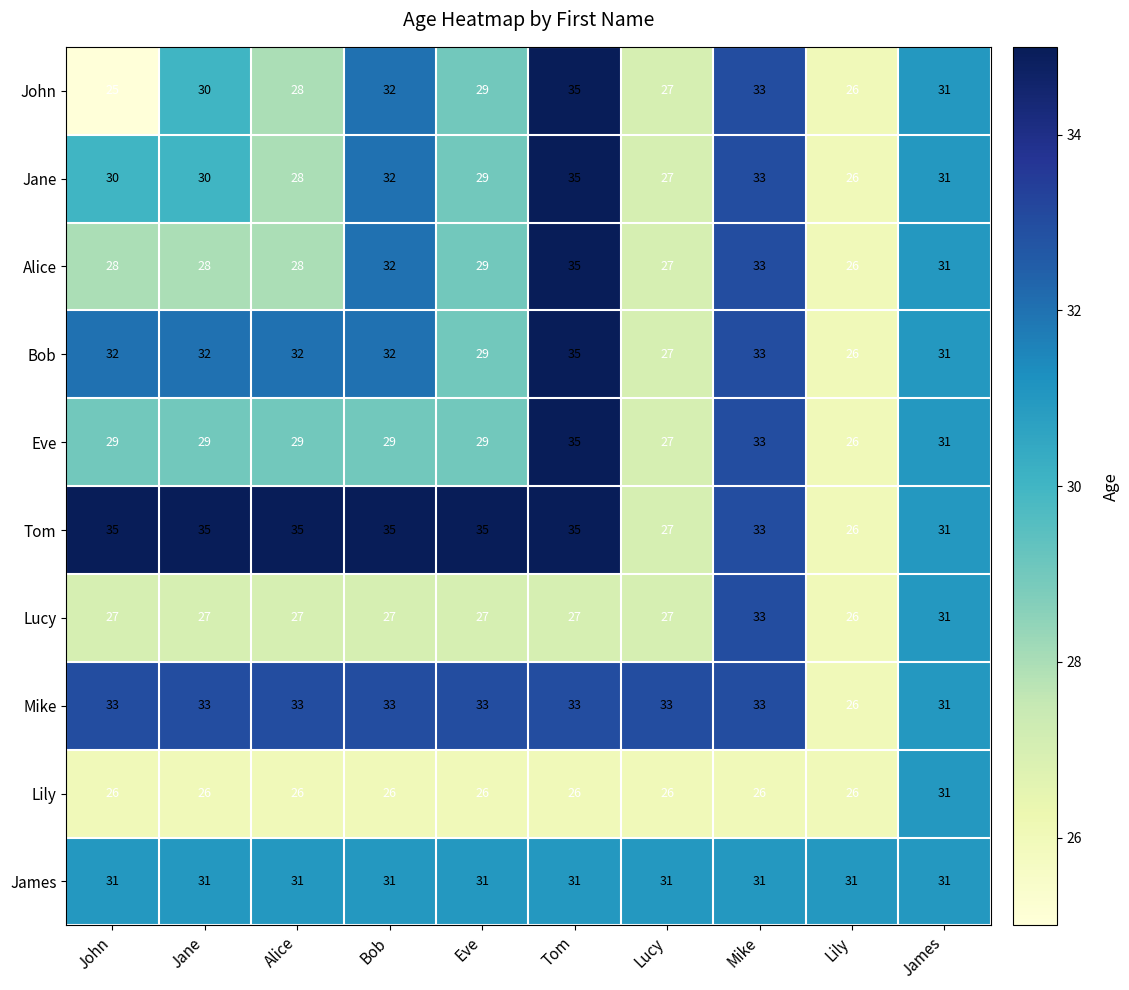

What is the lowest value of the Lucy series?

26